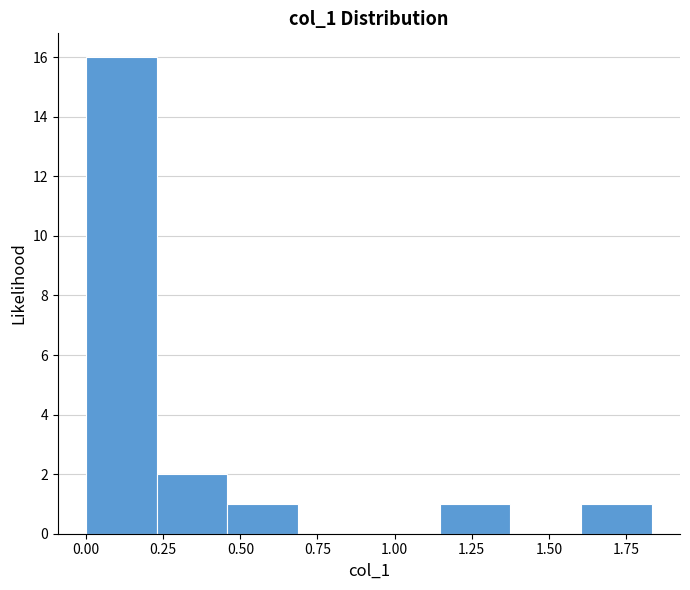

Reading left to right, transcribe this chart: for each bar, give the range it covers on the x-axis and its height. Neither the bar edges nor the heights are printed on the chart, so give them approximately, as read against the axes.

0.00 to 0.25: 16
0.25 to 0.45: 2
0.45 to 0.70: 1
0.70 to 0.90: 0
0.90 to 1.15: 0
1.15 to 1.40: 1
1.40 to 1.60: 0
1.60 to 1.85: 1